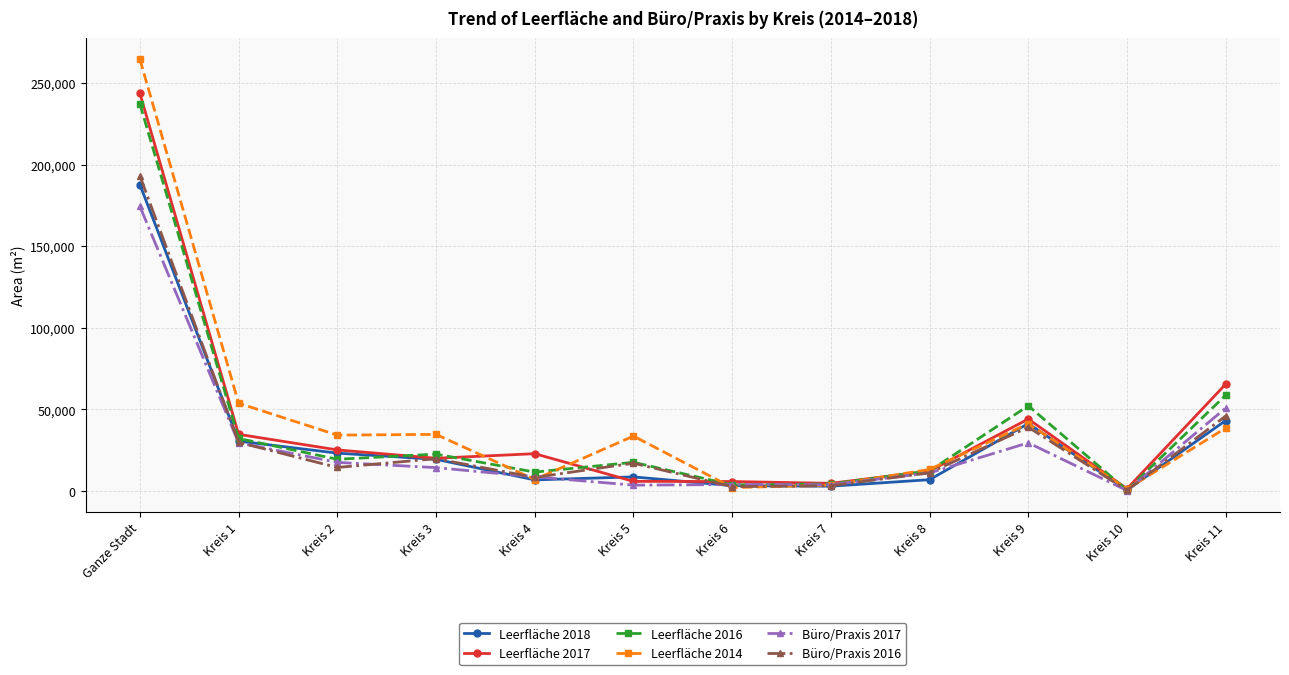

Is the value of Leerfläche 2016 at Kreis 2 greater than the value of Büro/Praxis 2016 at Kreis 9?

No